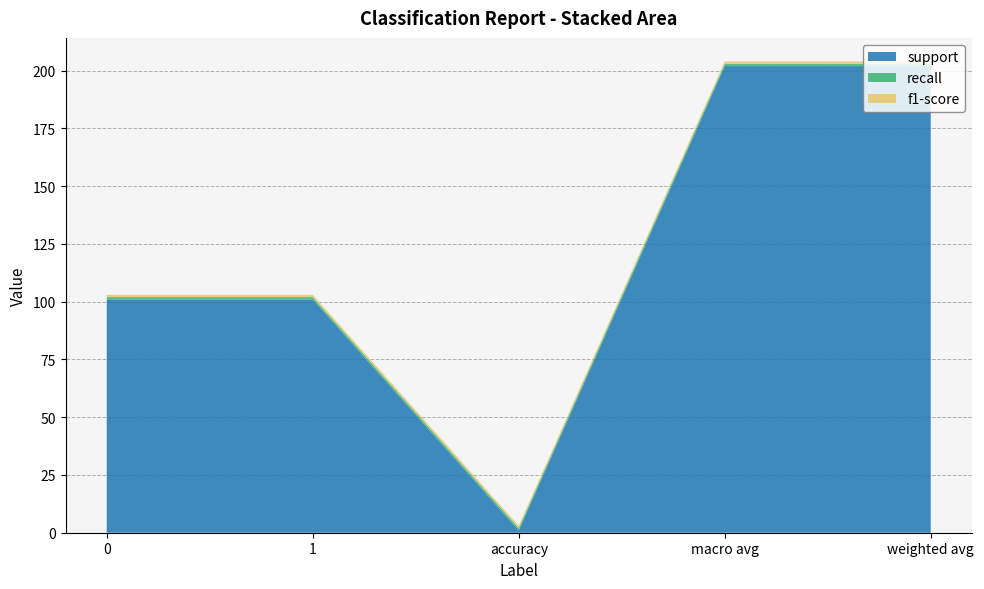

Reading right to left, transcribe all the data shown in this chart.

support: weighted avg=202	macro avg=202	accuracy=1	1=101	0=101
recall: weighted avg=1	macro avg=1	accuracy=1	1=1	0=1
f1-score: weighted avg=1	macro avg=1	accuracy=1	1=1	0=1